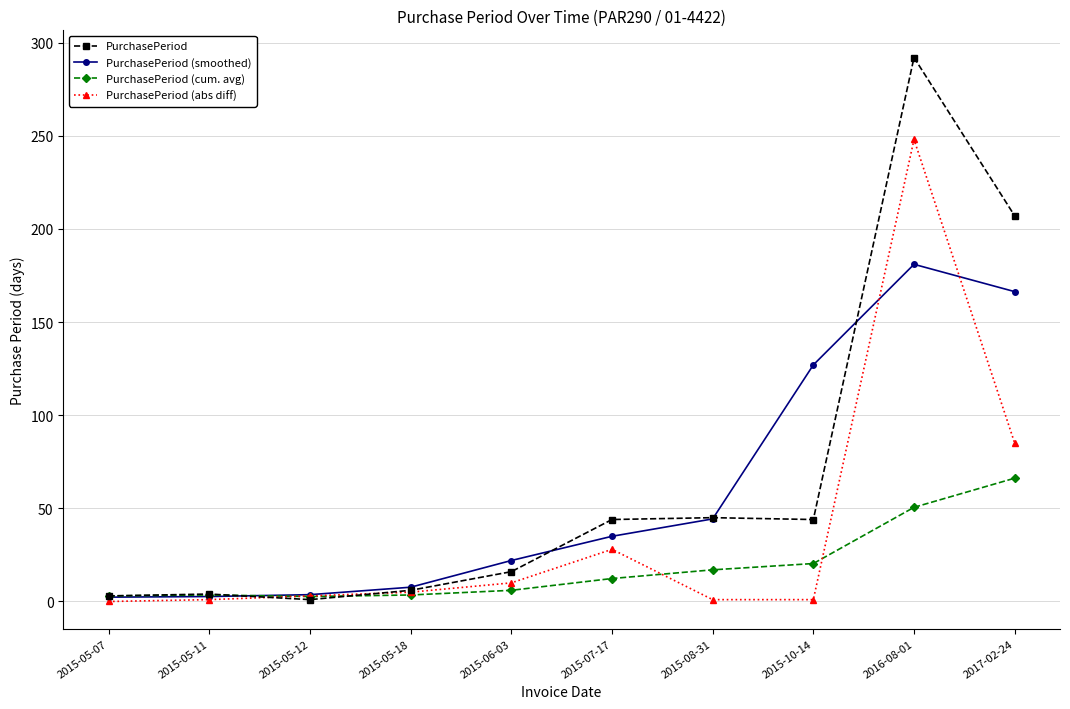

What is the label of the 5th point from the left?

2015-06-03